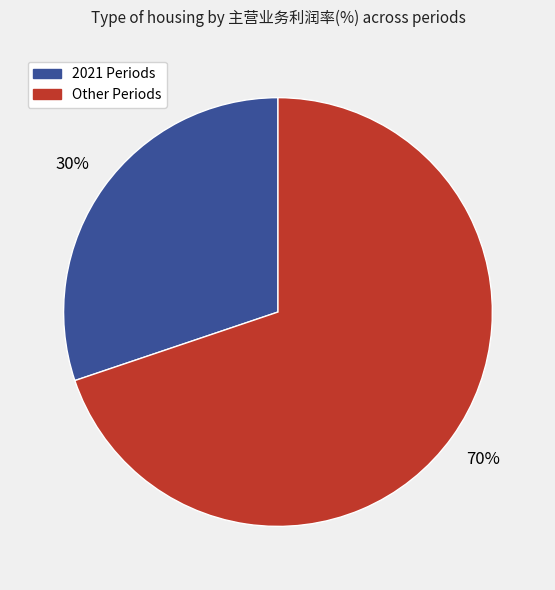

To the nearest percent, what is the average slice percentage?

50%